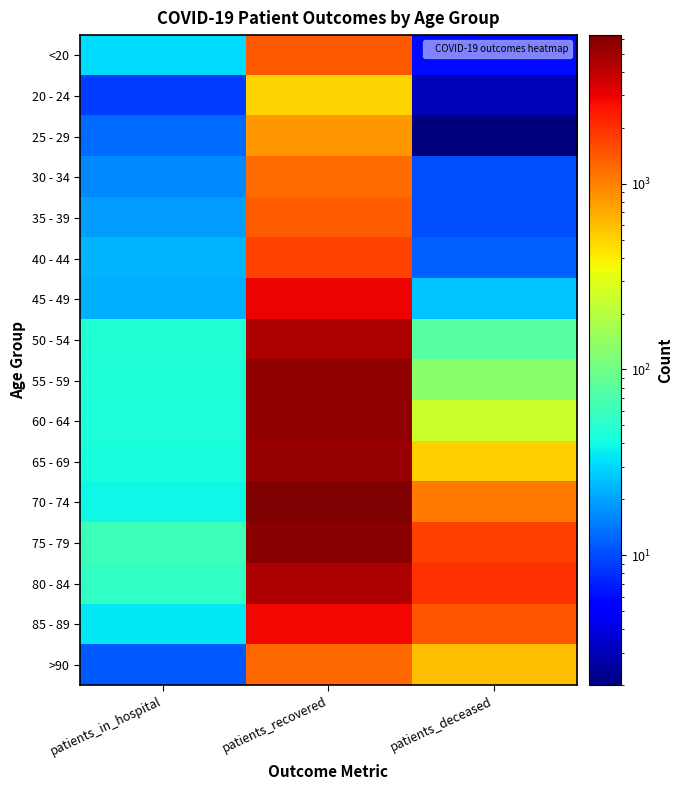

Which label corresponds to the largest value in the chart?

patients_recovered